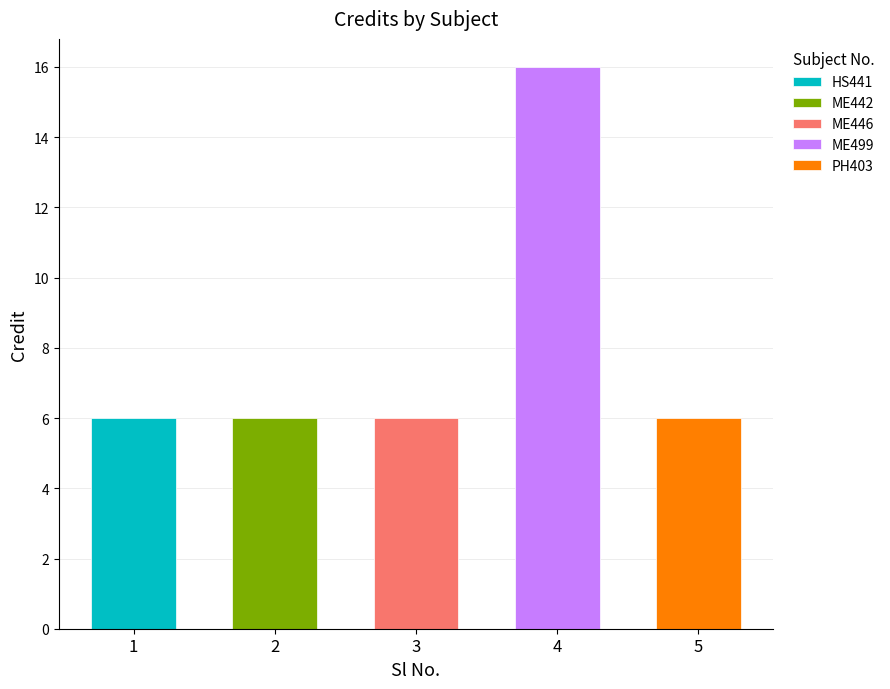

What is the value of the 3rd bar from the left?

6